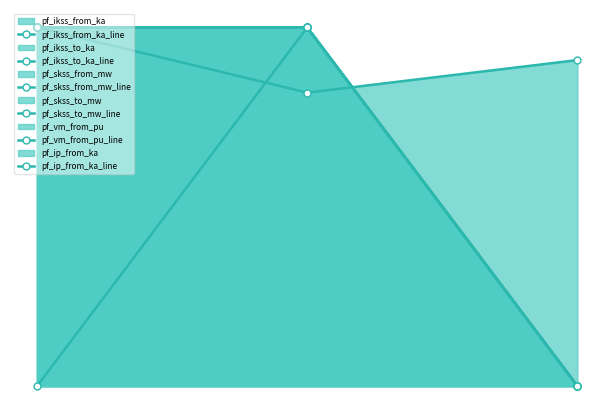

Does the chart have visible grid lines?

No